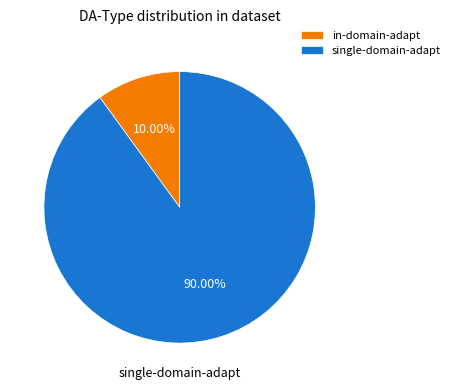

What is the smallest slice in the pie chart?

in-domain-adapt